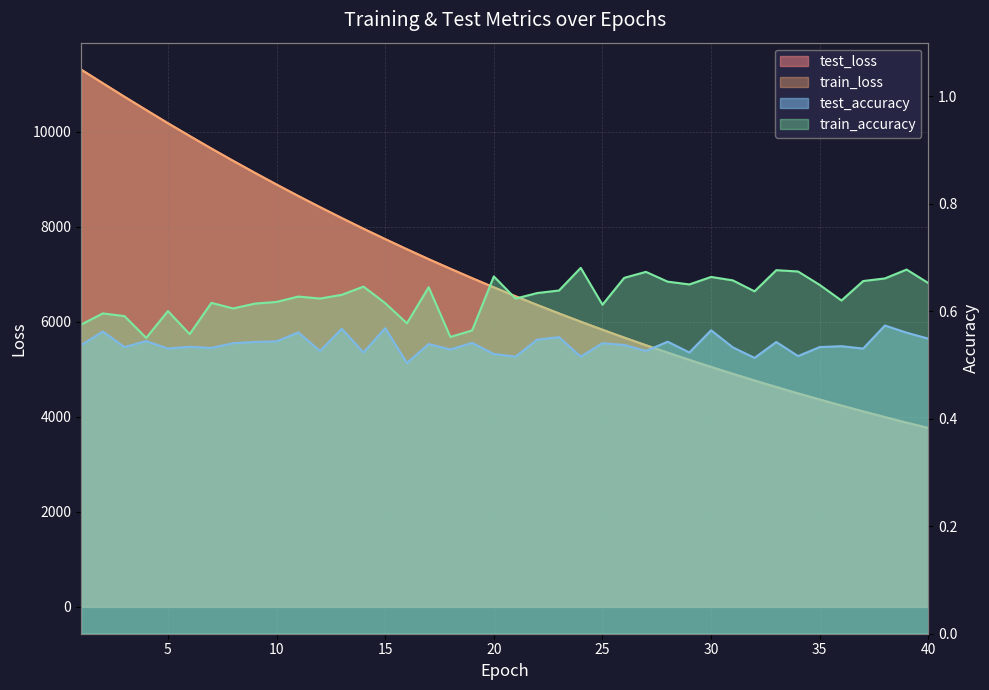

List the series in order of their peak value, lowest first.

test_accuracy, train_accuracy, train_loss, test_loss